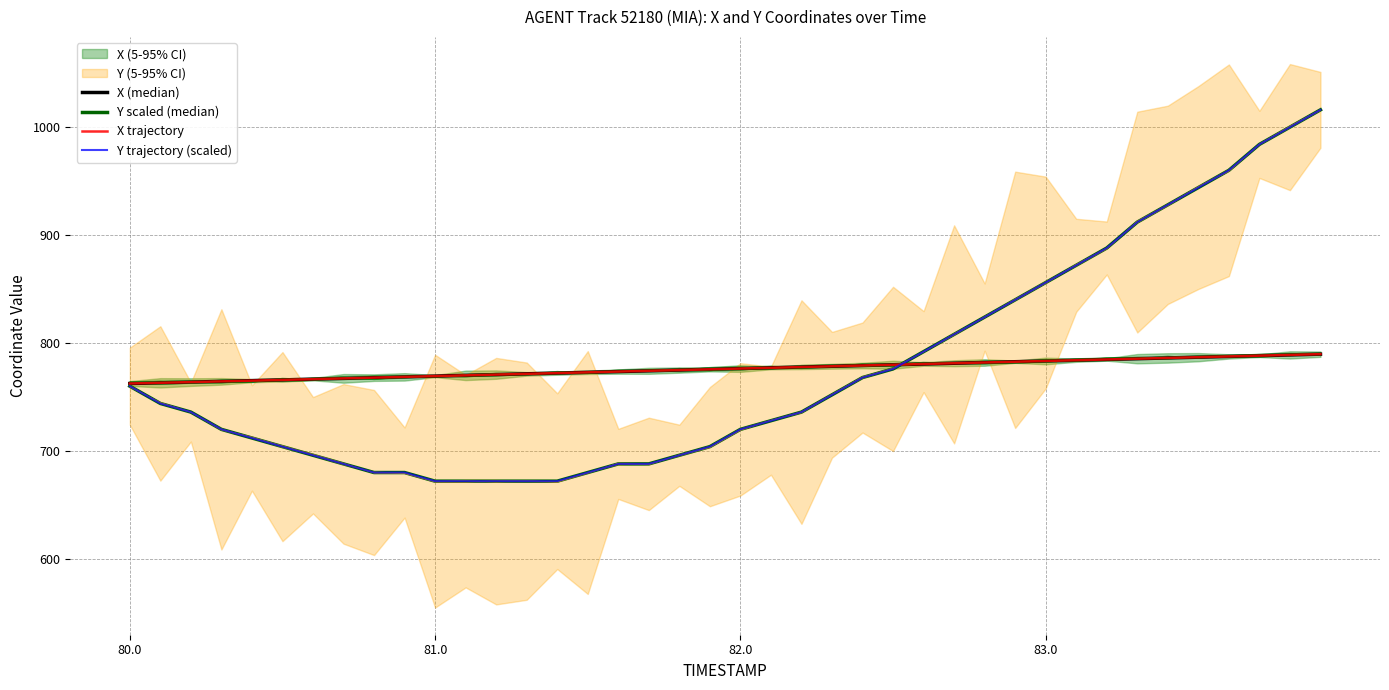

Which series has the largest total across all categories?

X (median)